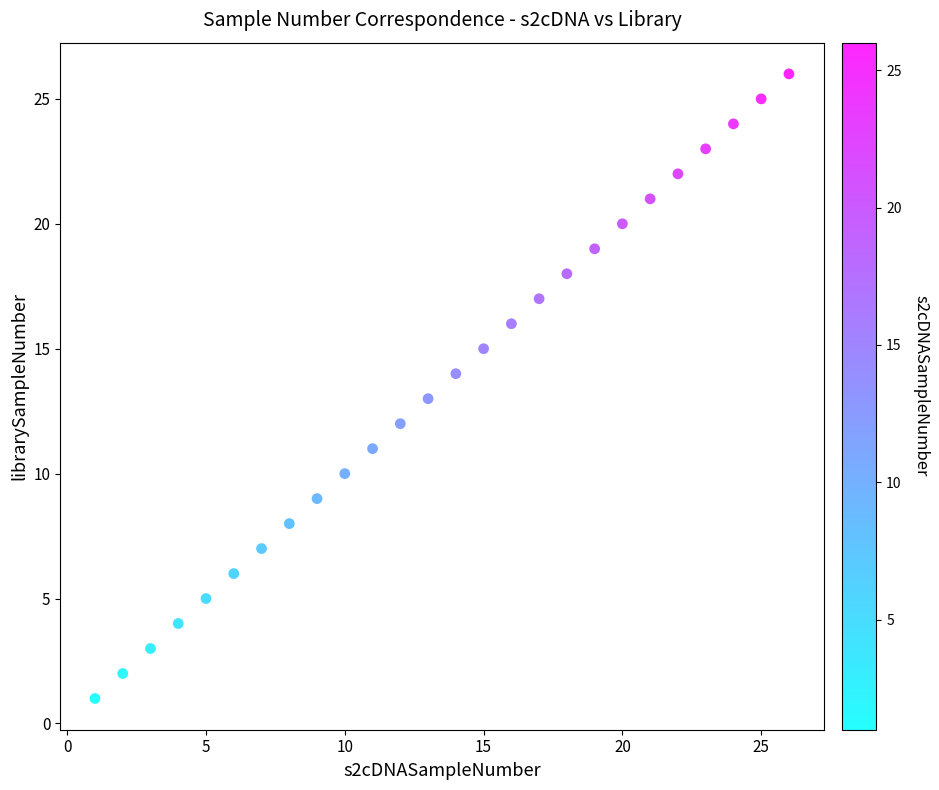

What is the range of X values (max minus min)?

25